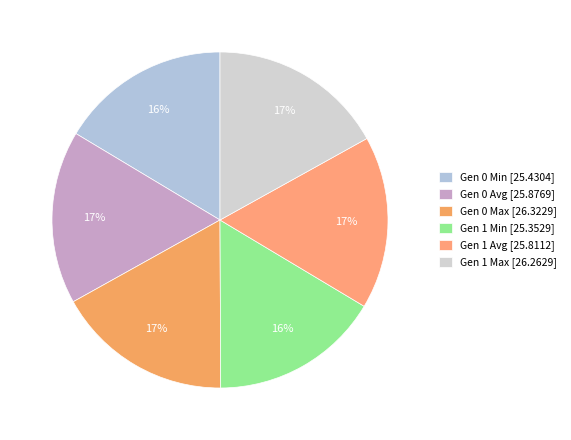

How many segments does this pie chart have?

6